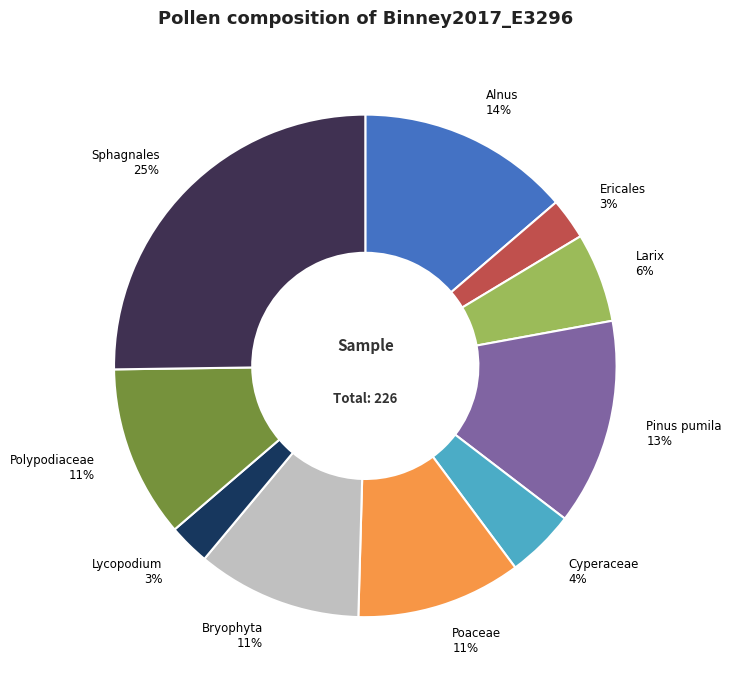

To the nearest percent, what percentage of the pie is Cyperaceae?

4%